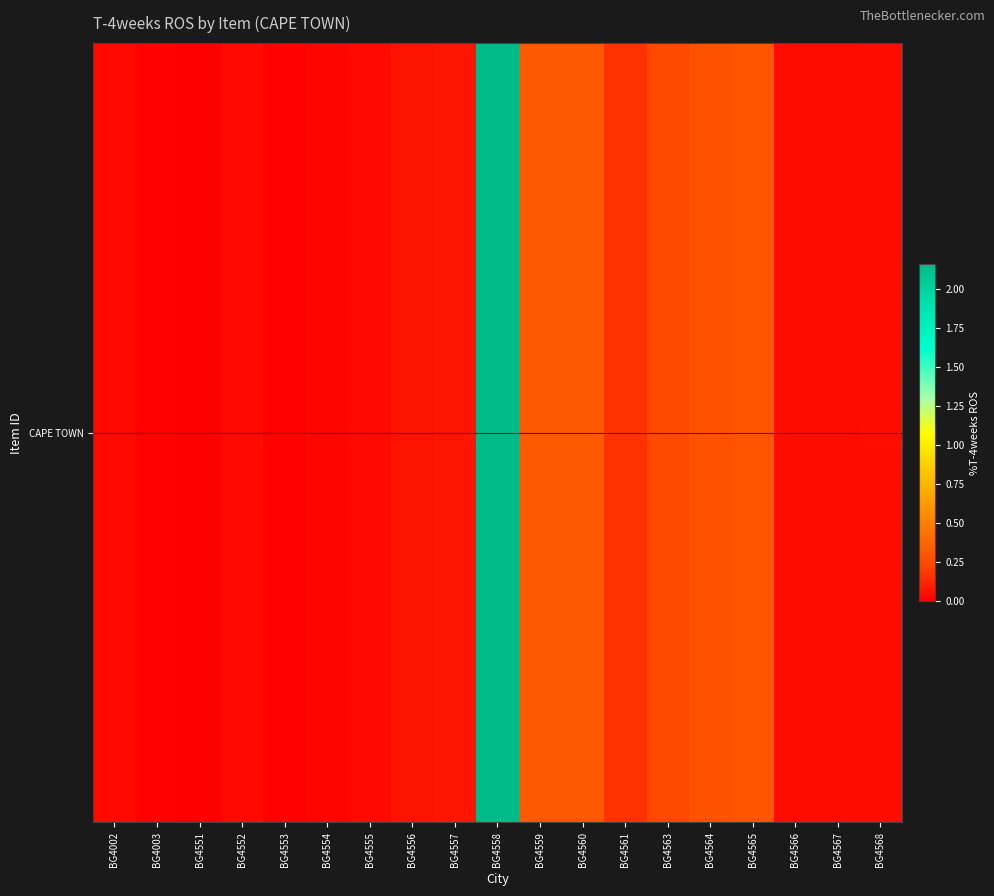

Reading left to right, what are all the values shown in this chart?

0.0	0.0	0.0	0.0	0.0	0.0	0.0	0.1	0.1	2.2	0.3	0.3	0.2	0.2	0.3	0.3	0.0	0.0	0.1